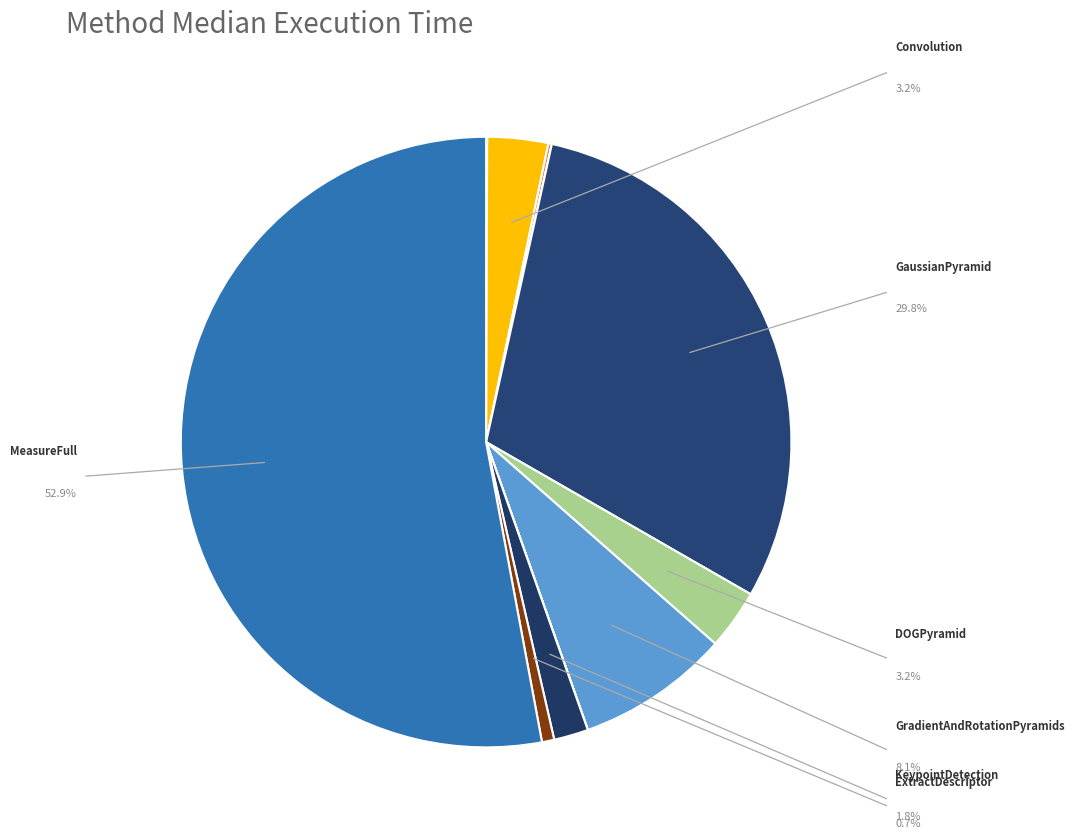

To the nearest percent, what is the difference between the largest and smallest slice percentages?

53%